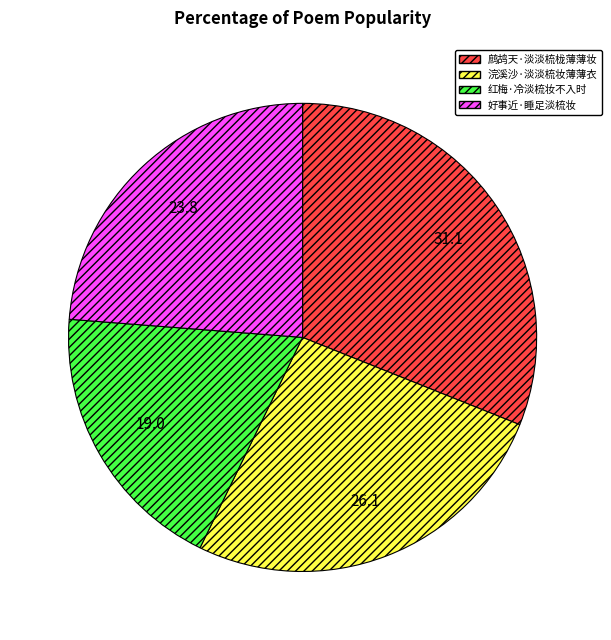

The 红梅·冷淡梳妆不入时 slice represents 19% of the pie. True or false?

True